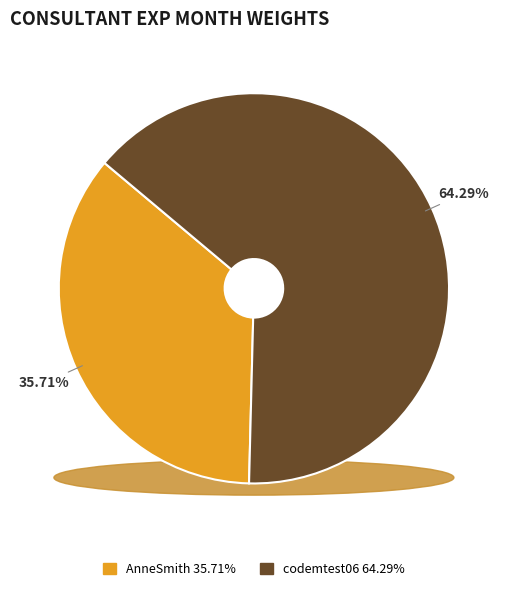

What percentage is NOT represented by codemtest06@mailinator.com?

35.7%